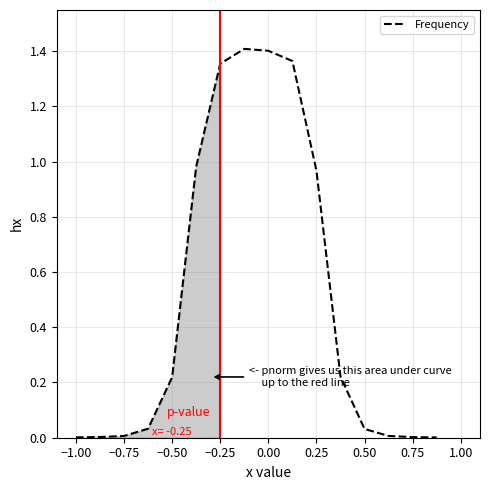

Reading left to right, extract all data points from this chart.

0.0	0.0	0.0	0.0	0.2	1.0	1.4	1.4	1.4	1.4	1.0	0.2	0.0	0.0	0.0	0.0